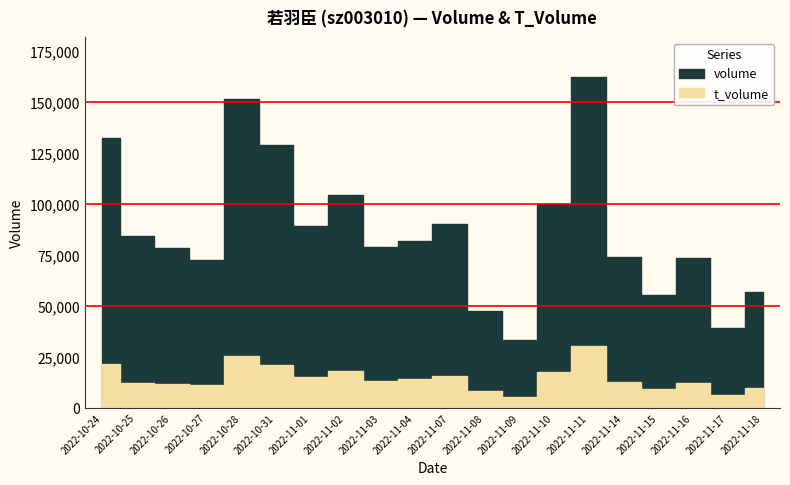

True or false: volume and t_volume intersect in this chart.

False